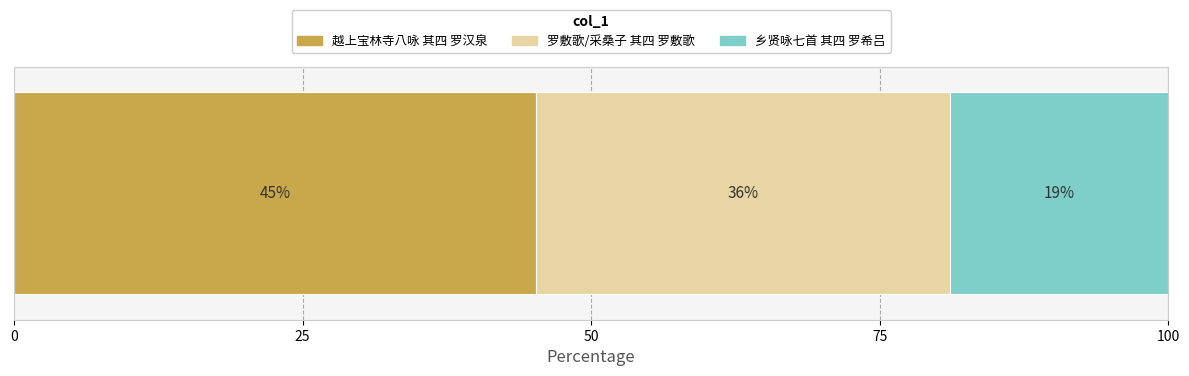

What is the highest value of the 越上宝林寺八咏 其四 罗汉泉 series?

45.2